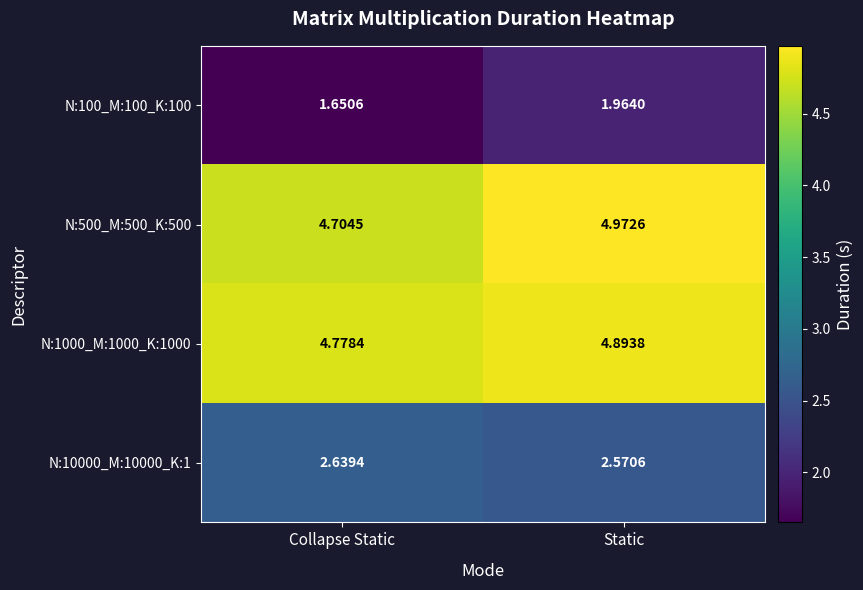

Which series changed the most between Collapse Static and Static?

N:100_M:100_K:100